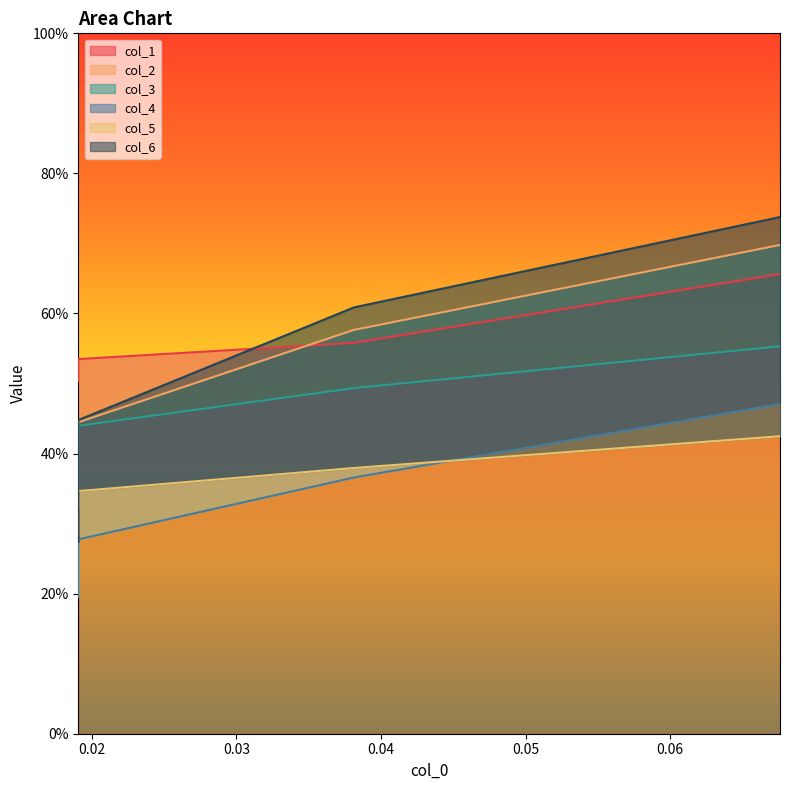

True or false: col_4 has a value of 0.2 at col_1.

True